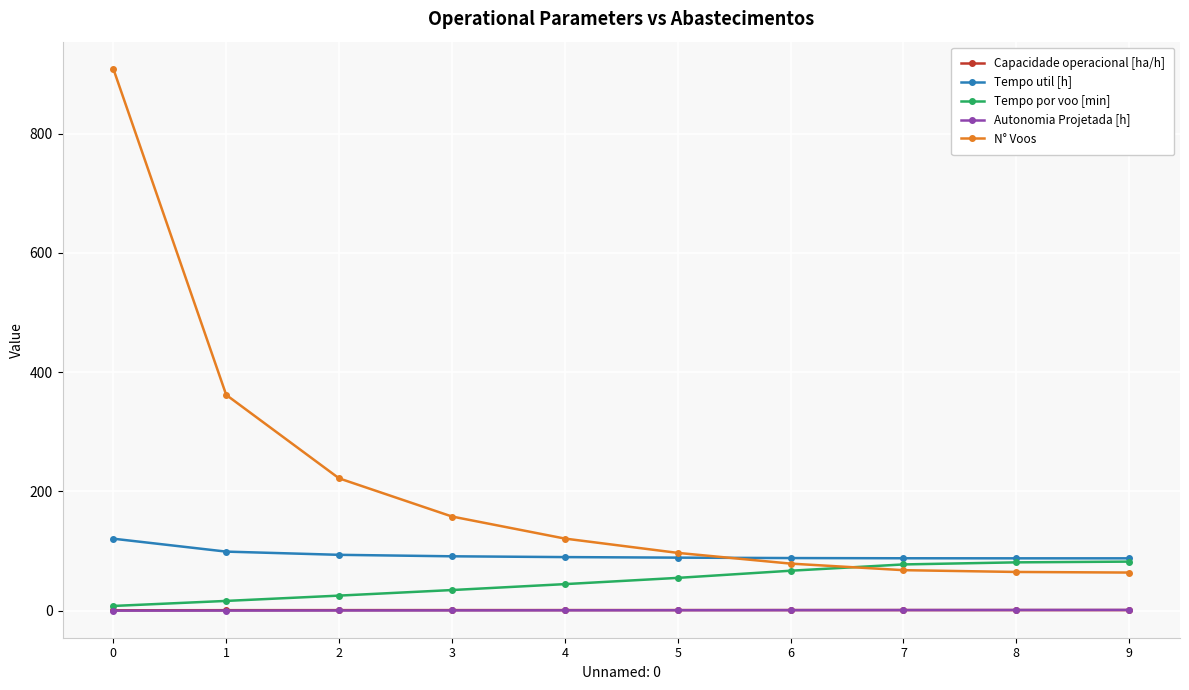

Which series has the largest range (max minus min)?

N° Voos